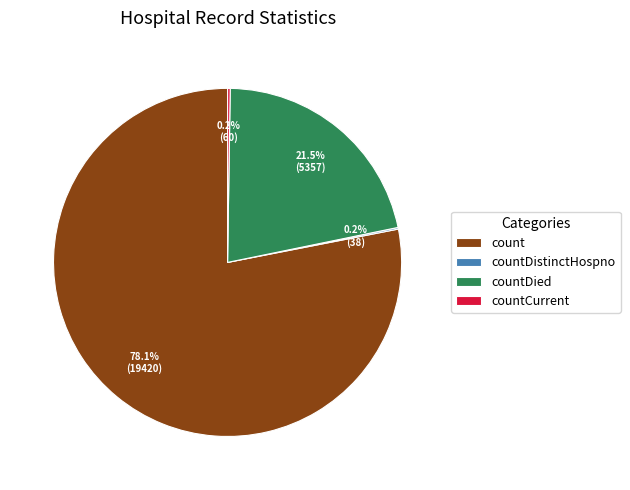

What is the ratio of the value at countDied to the value at count?

0.3